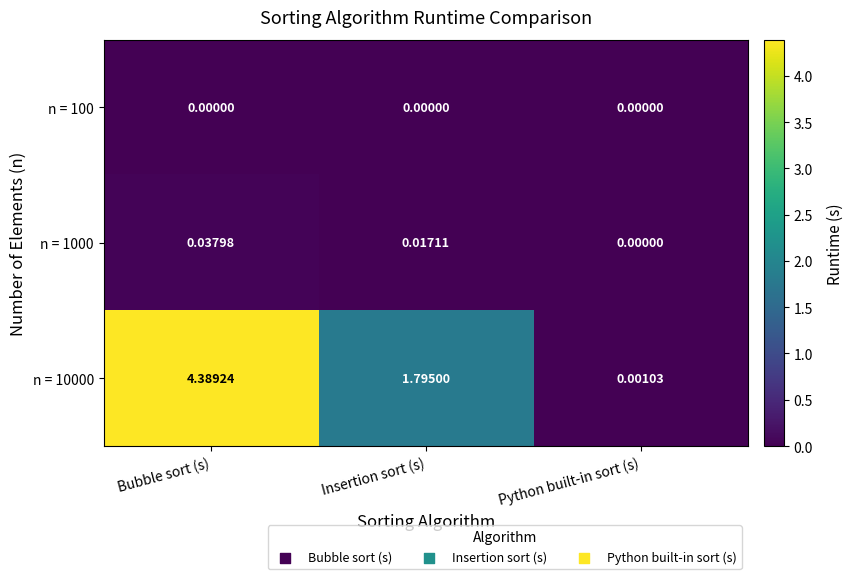

Which category has the highest value across all series?

Bubble sort (s)